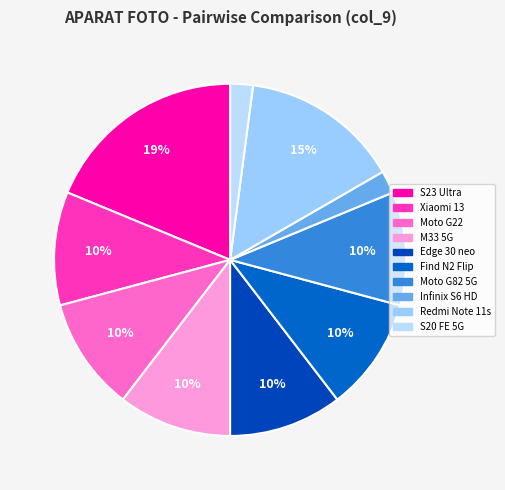

Rank the categories by value from highest to lowest.

Samsung Galaxy S23 Ultra, Xiaomi Redmi Note 11s, Xiaomi 13, Motorola moto G22, Samsung Galaxy M33 5G, Motorola edge 30 neo, OPPO Find N2 Flip, Motorola moto G82 5G, Infinix SMART 6 HD, Samsung Galaxy S20 FE 5G